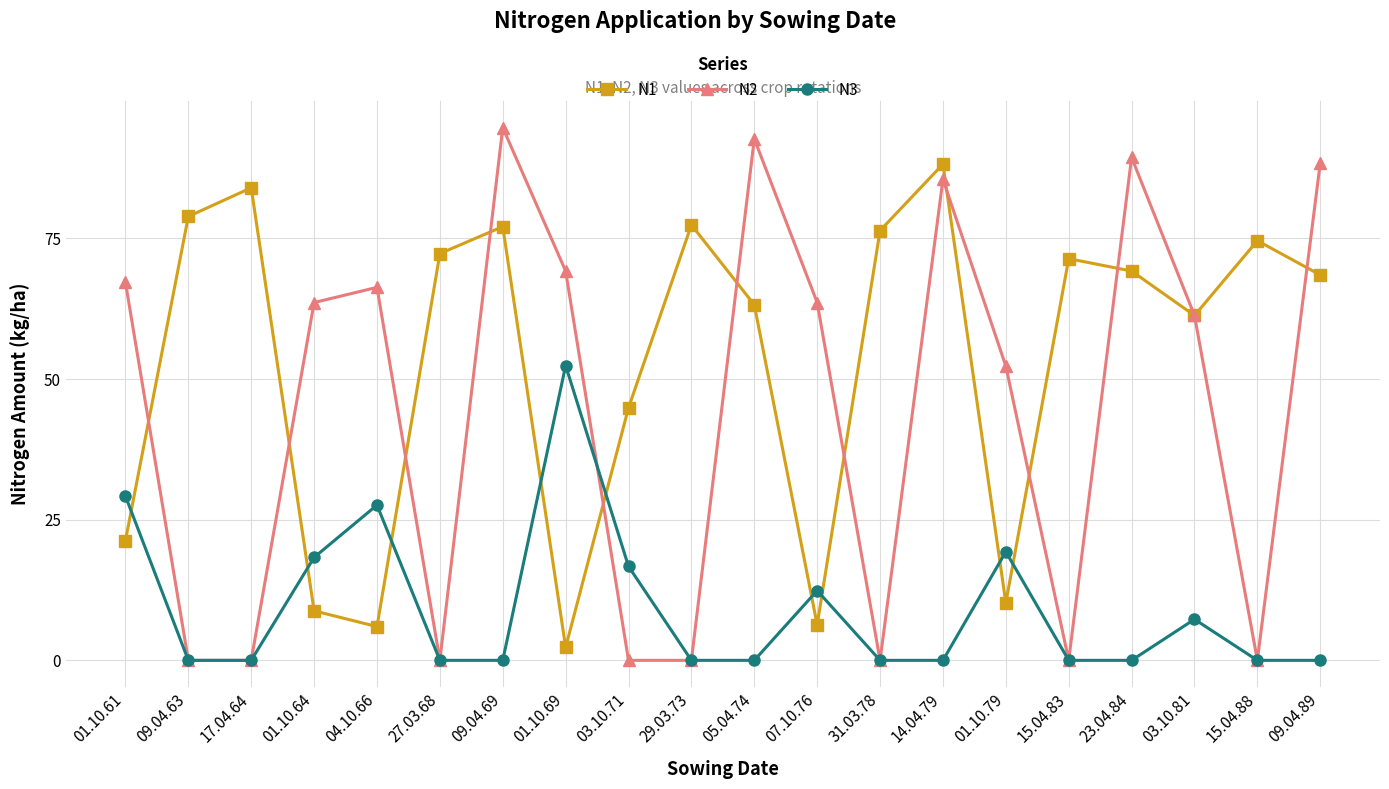

Between 17.04.64 and 03.10.71, which series saw the biggest shift?

N1